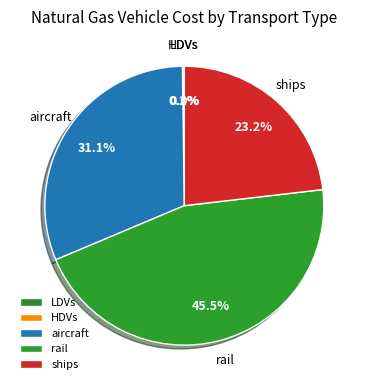

To the nearest percent, what is the average slice percentage?

20%